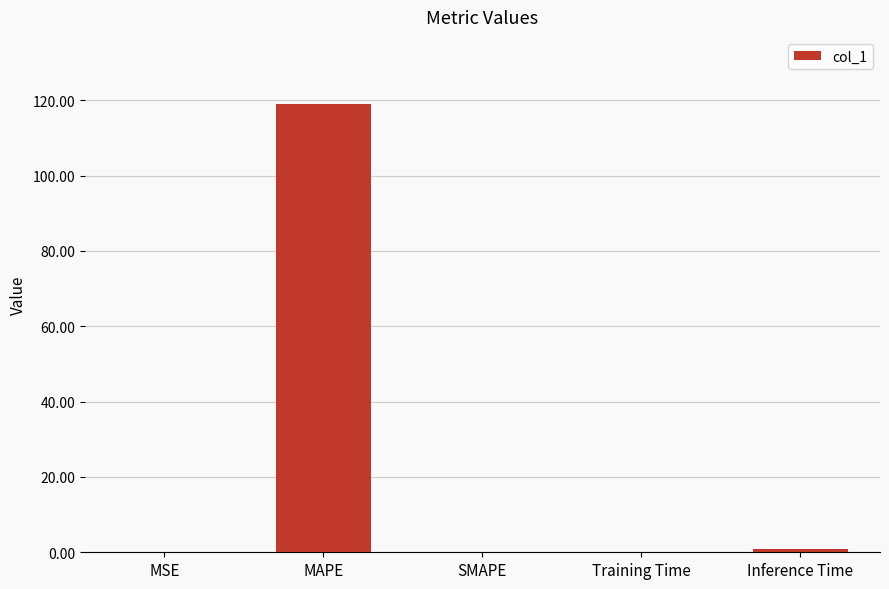

What is the maximum value shown in the chart?

119.0